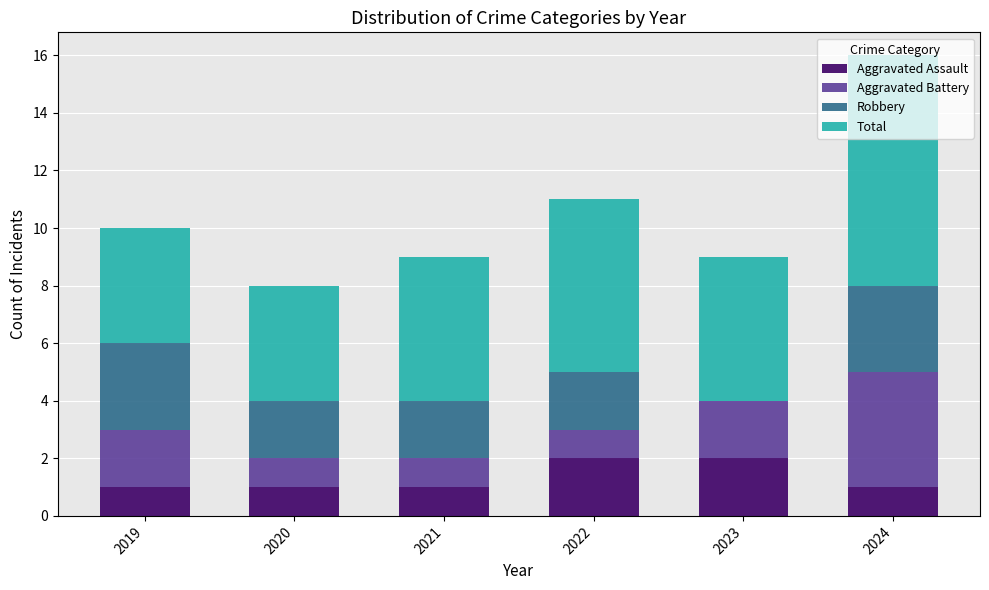

What is the total value across all series at 2022?

11